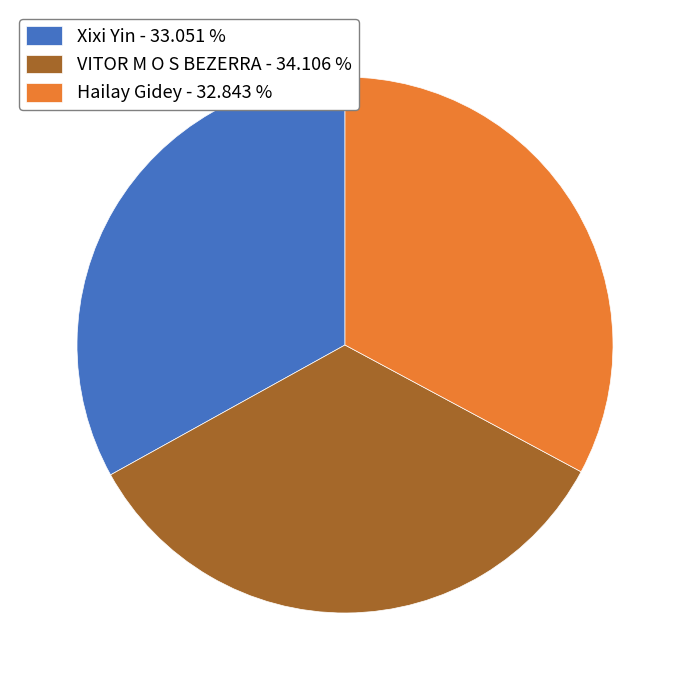

Which has a higher value, VITOR M O S BEZERRA or Hailay Gidey?

VITOR M O S BEZERRA